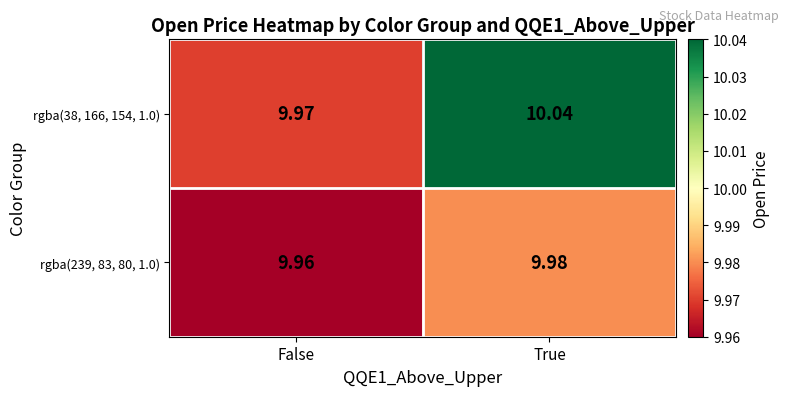

At which label does rgba(38, 166, 154, 1.0) reach its minimum?

False